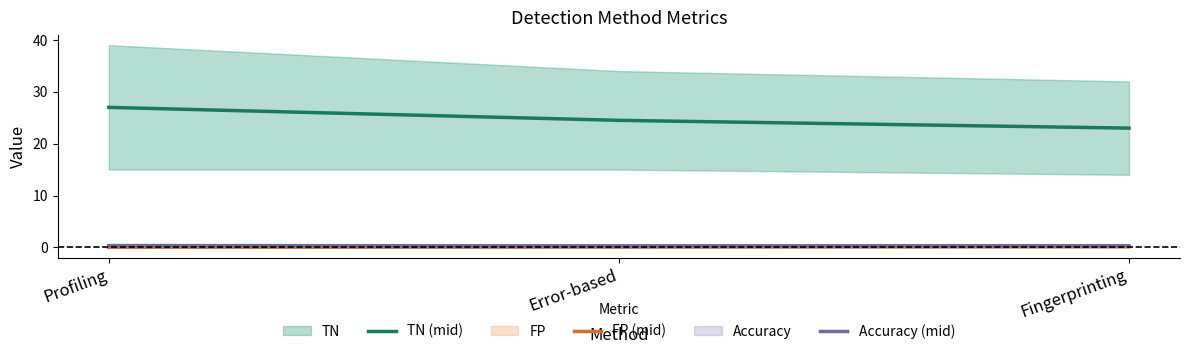

Reading left to right, what are all the values shown in this chart?

TN (mid): 27.0	24.5	23.0
FP (mid): 0.0	0.1	0.1
Accuracy (mid): 0.3	0.3	0.3